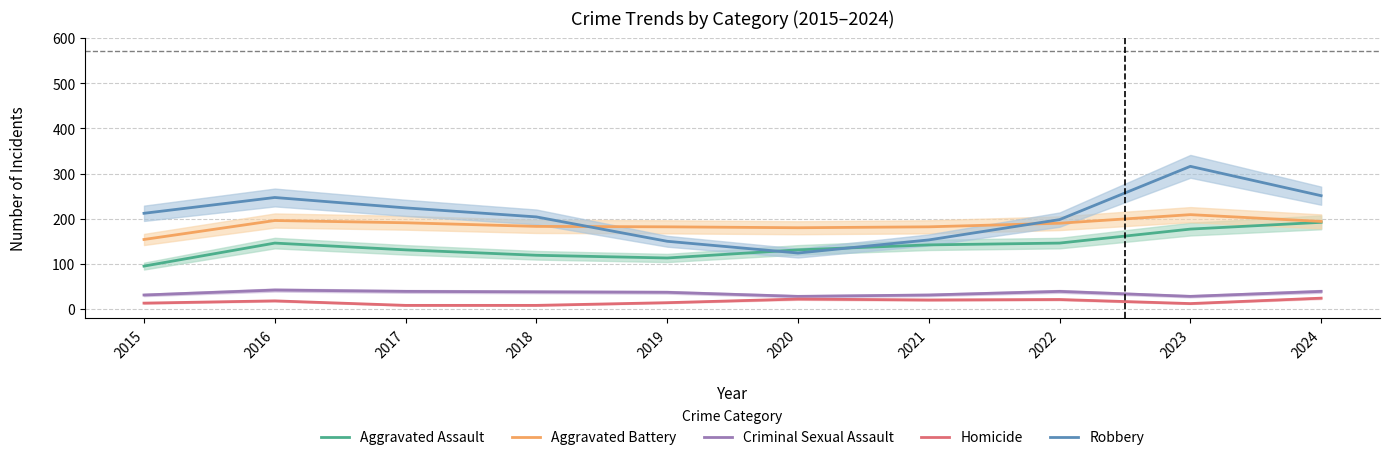

True or false: Homicide and Robbery cross at least once.

False